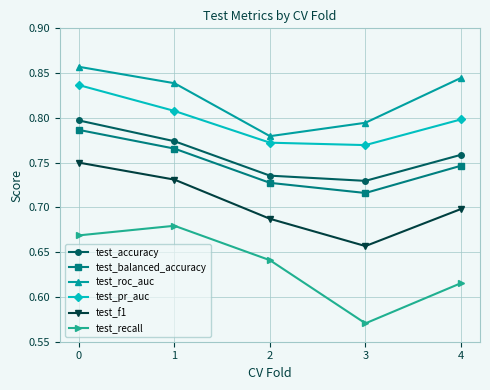

Does the chart display data point markers on the line(s)?

Yes